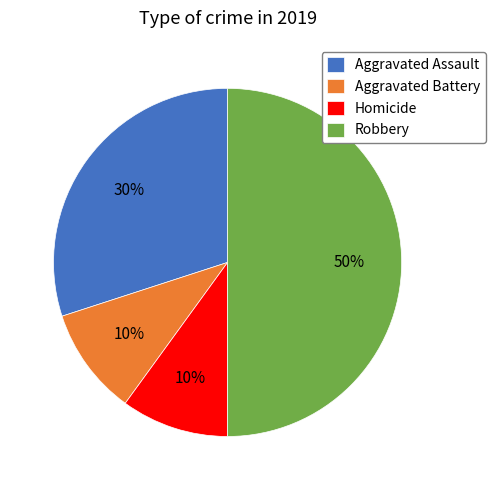

Combined, do Homicide and Aggravated Battery account for over 50%?

No